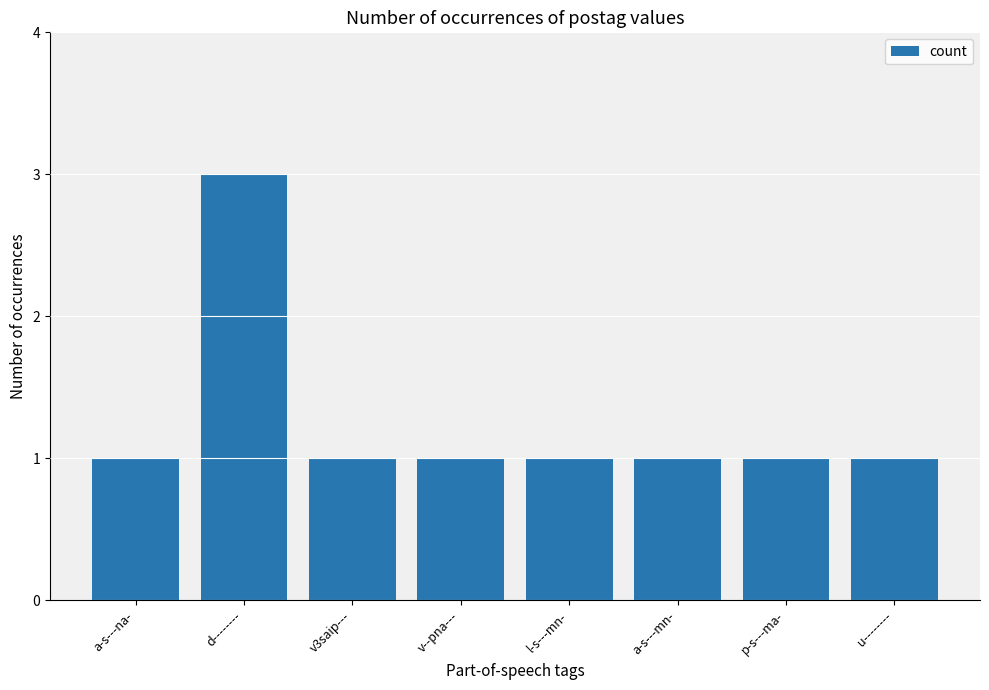

The value at p-s---ma- is 2. True or false?

False